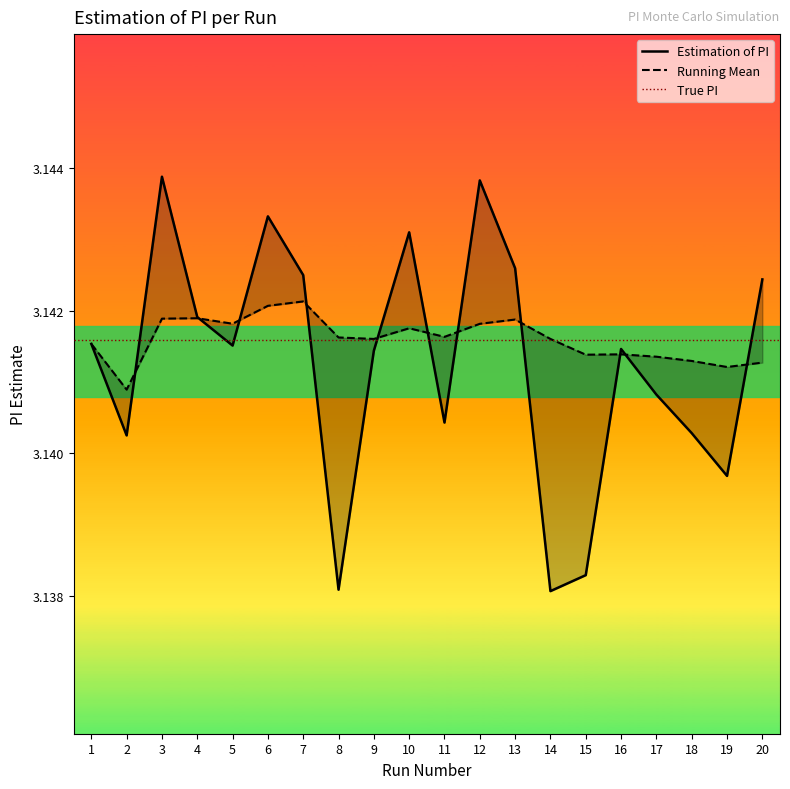

Rank the series by their average value, from lowest to highest.

Estimation of PI, Running Mean